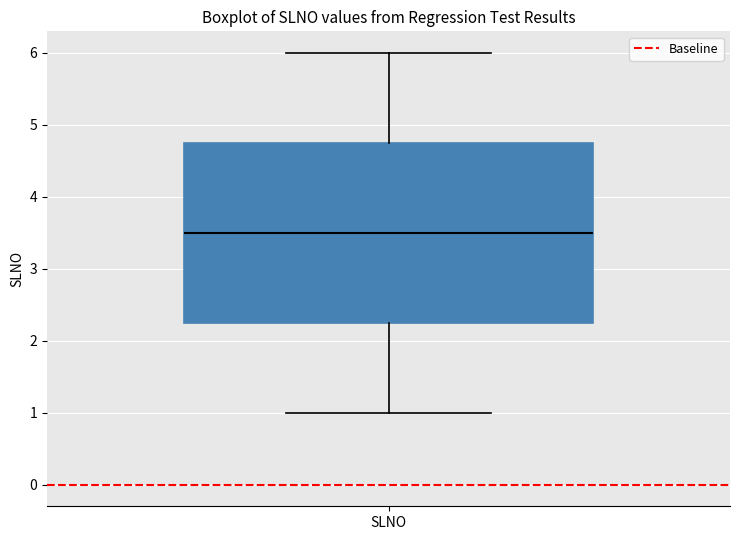

Transcribe this box plot: give where the median line is, the range the box spans, and where the two whiskers end, as read against the y-axis. The values are not printed on the chart, so give them approximately, as read against the axis.

median 3.5, box 2.3 to 4.8, whiskers 1.0 to 6.0